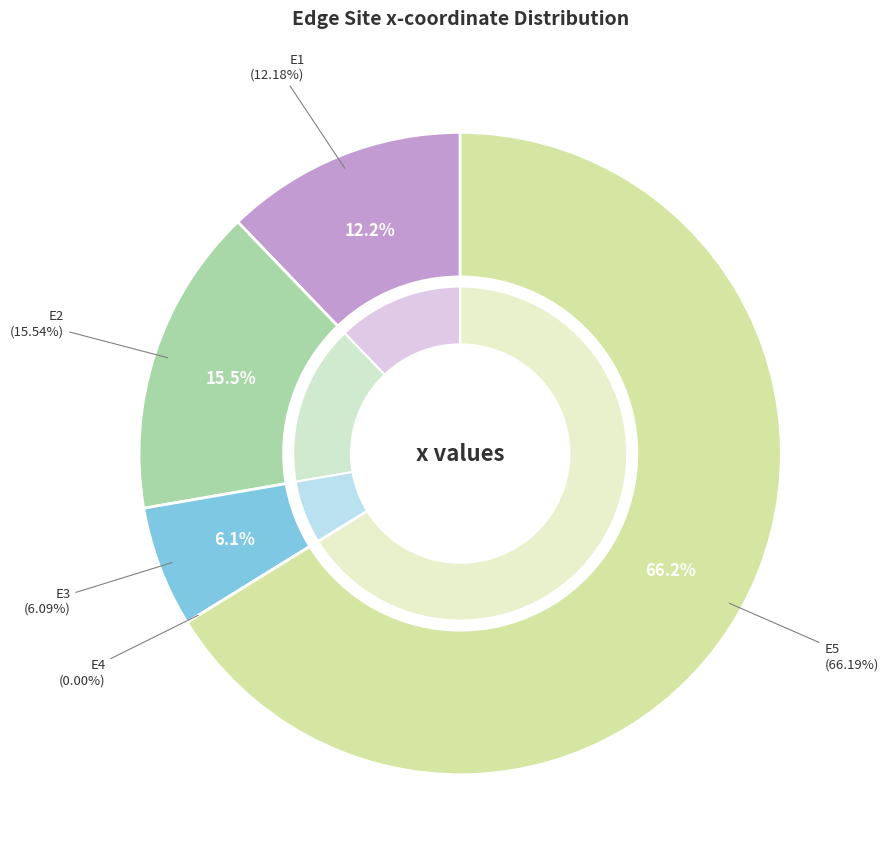

Does E2 account for over 50% of the chart?

No